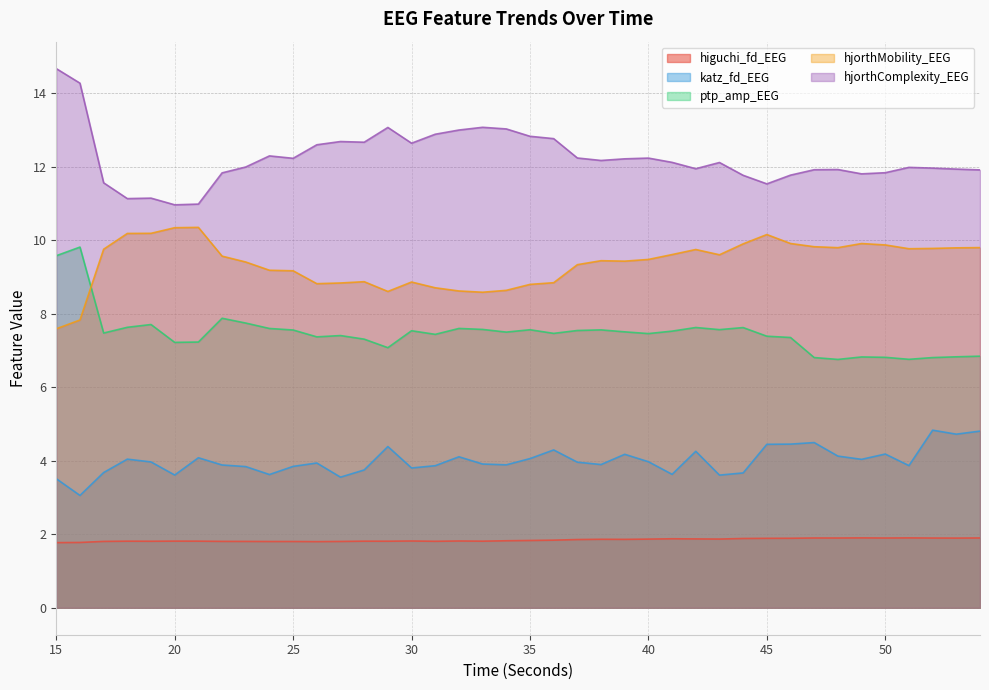

What is the difference between the second highest and minimum values in the hjorthMobility_EEG series?

2.8